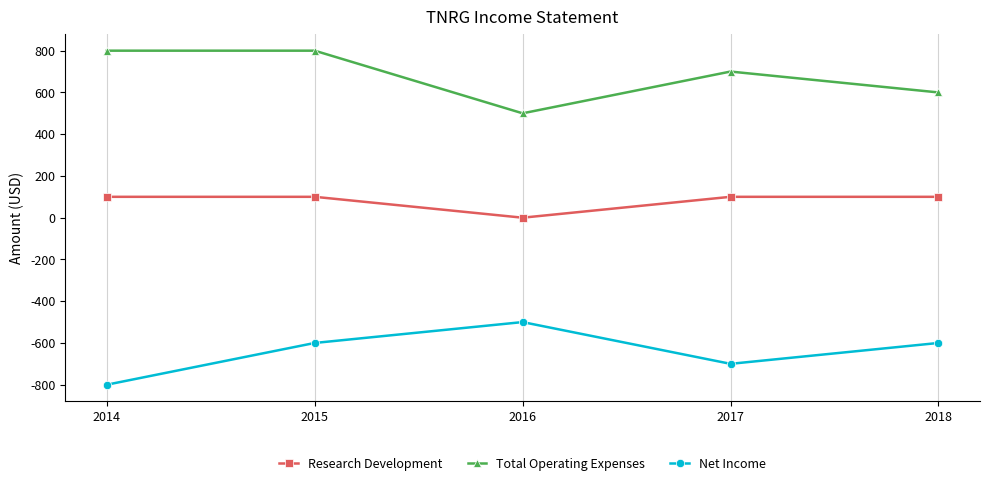

Reading left to right, transcribe all the data shown in this chart.

Research Development: 2014=100	2015=100	2016=0	2017=100	2018=100
Total Operating Expenses: 2014=800	2015=800	2016=500	2017=700	2018=600
Net Income: 2014=-800	2015=-600	2016=-500	2017=-700	2018=-600